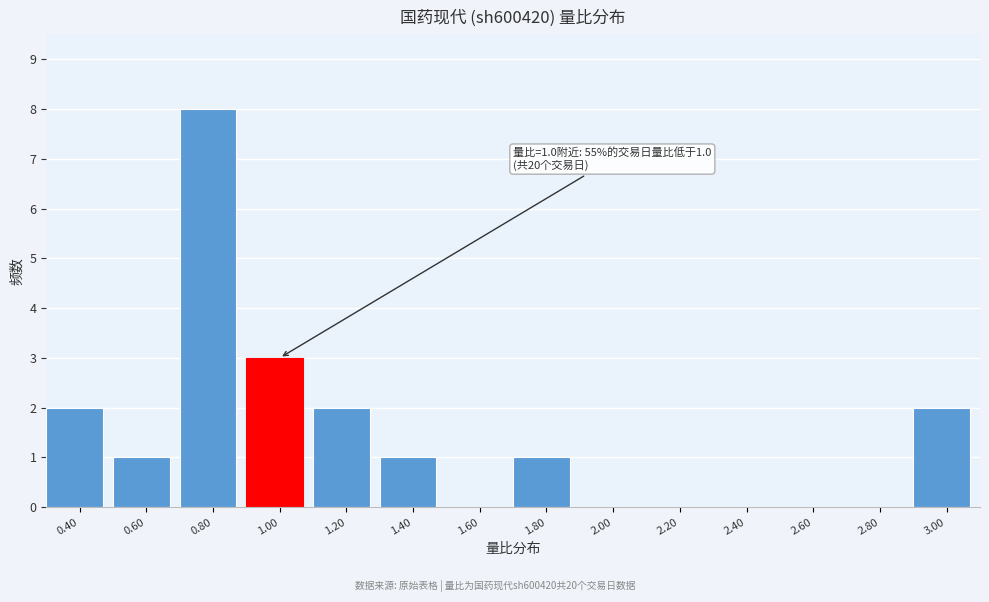

Reading right to left, what are all the values shown in this chart?

3.00=2	2.80=0	2.60=0	2.40=0	2.20=0	2.00=0	1.80=1	1.60=0	1.40=1	1.20=2	1.00=3	0.80=8	0.60=1	0.40=2